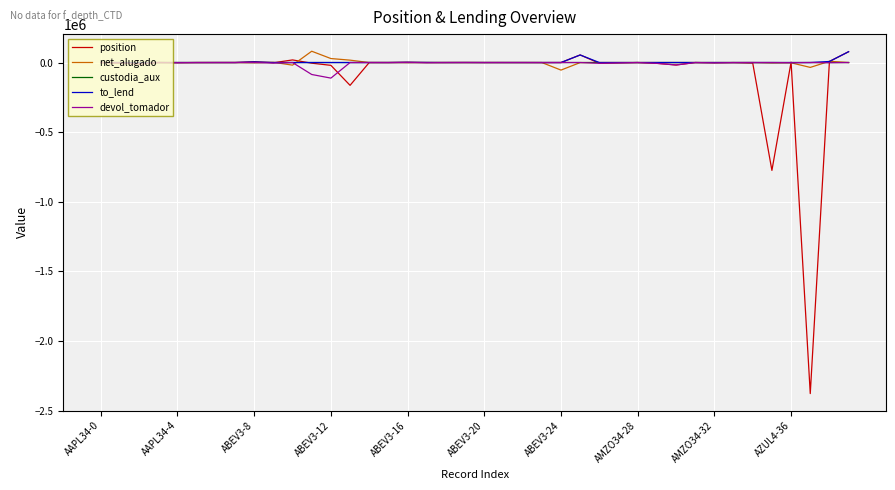

What is the maximum value shown in the chart?

81223